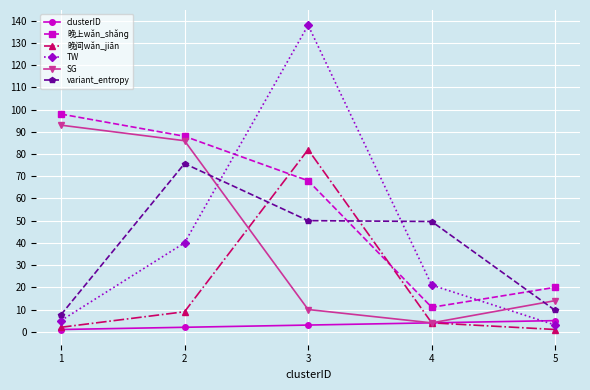

What is the smallest value displayed?

1.0